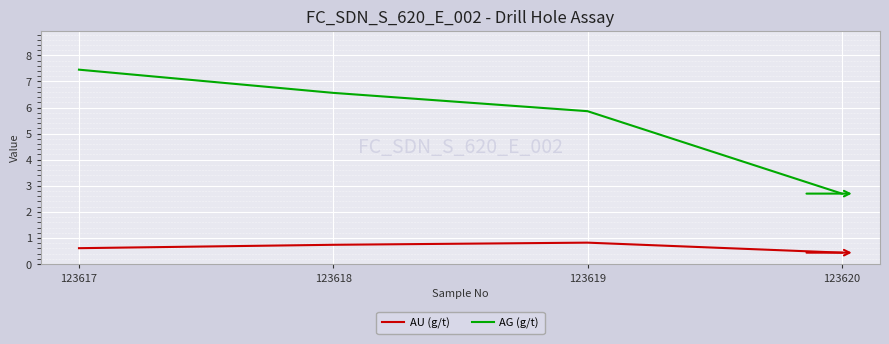

Reading left to right, list all the values displayed in this chart.

AU (g/t): 123617=0.6	123618=0.7	123619=0.8	123620=0.4
AG (g/t): 123617=7.5	123618=6.6	123619=5.9	123620=2.7